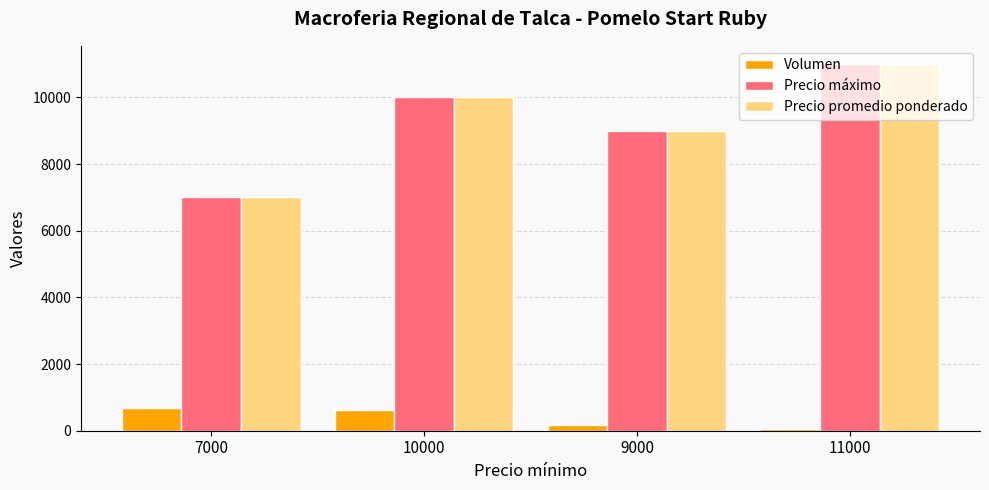

How many distinct data groups are displayed?

3